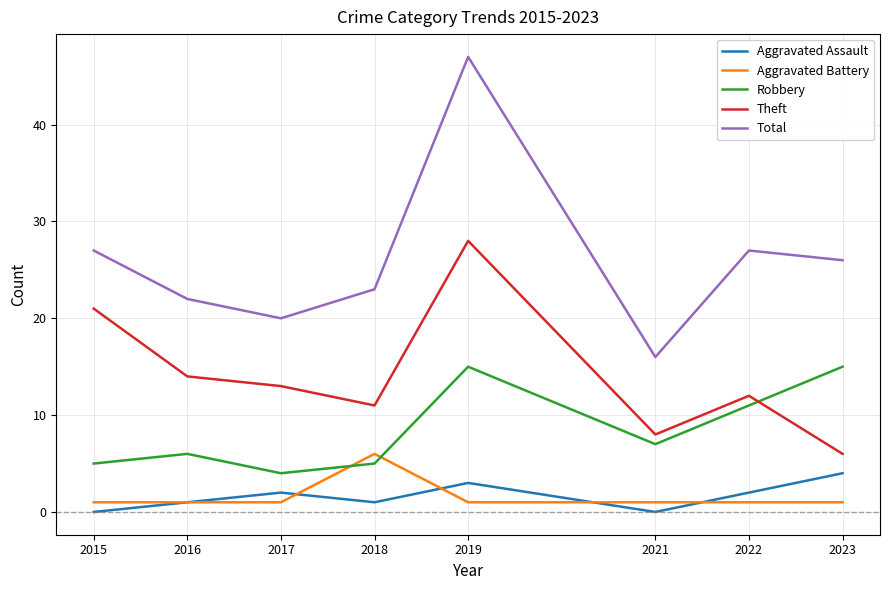

Where is the first local maximum for Total?

2019